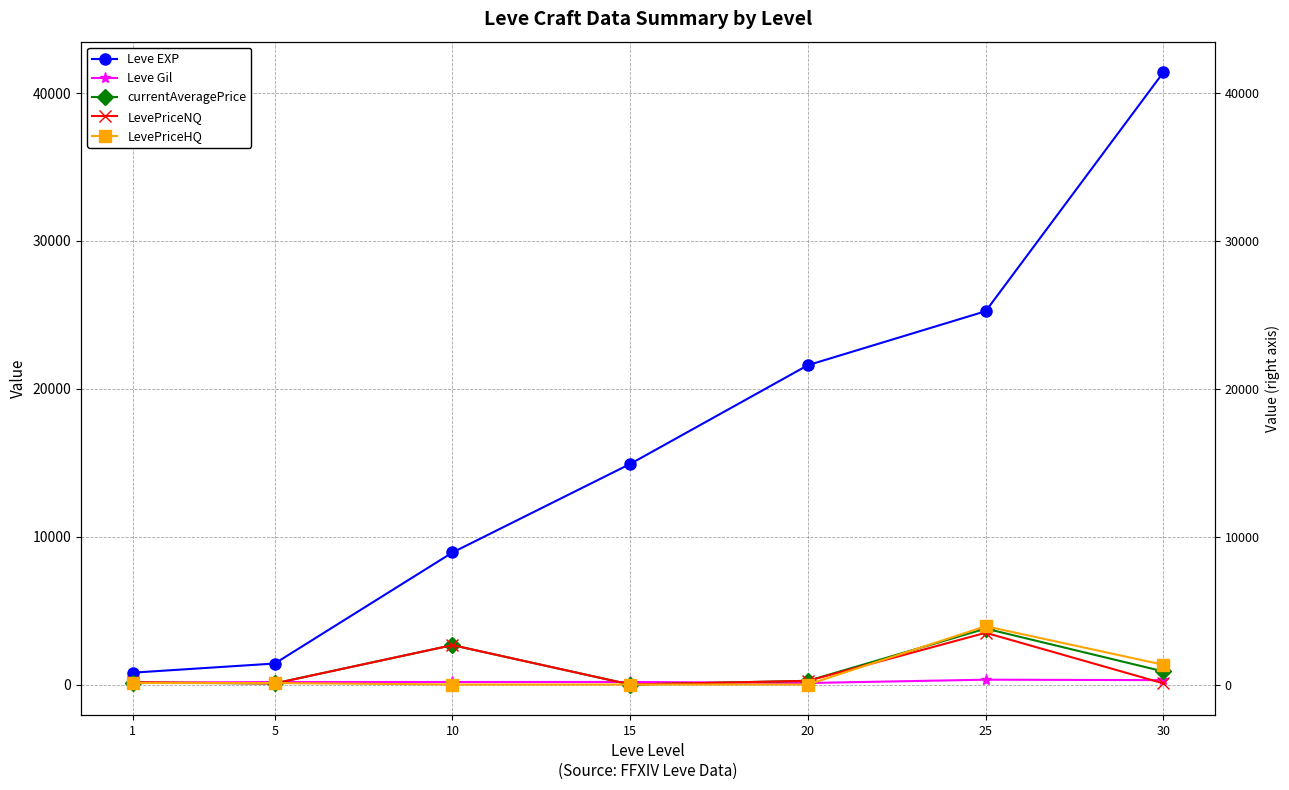

How many data points in Leve EXP are above 14920?

3